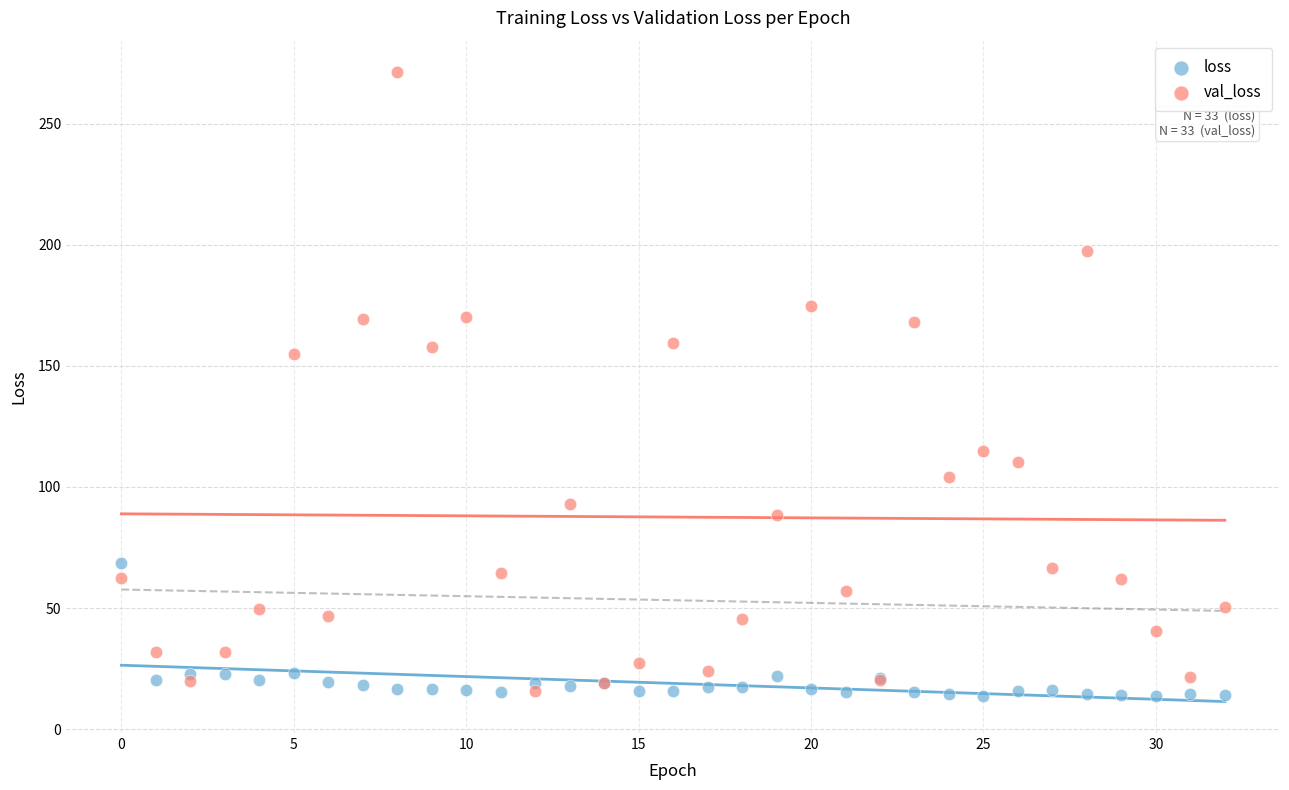

What are all the series names shown in the legend?

loss, val_loss